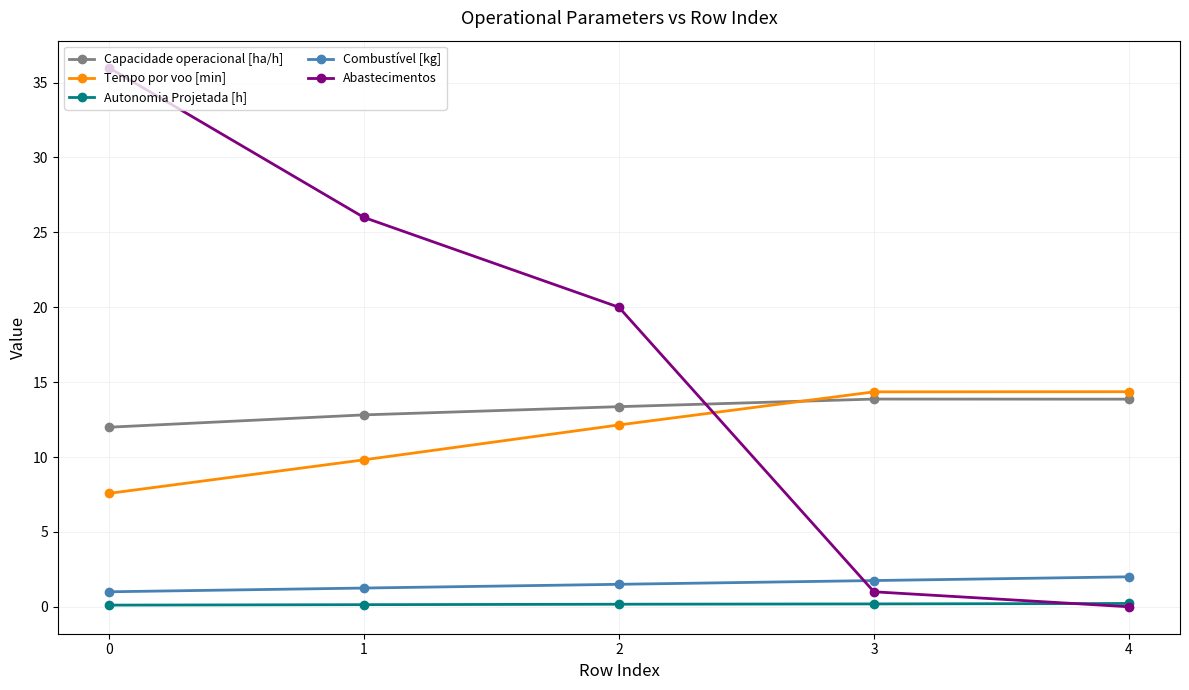

Rank the series by their maximum value, from highest to lowest.

Abastecimentos, Tempo por voo [min], Capacidade operacional [ha/h], Combustível [kg], Autonomia Projetada [h]